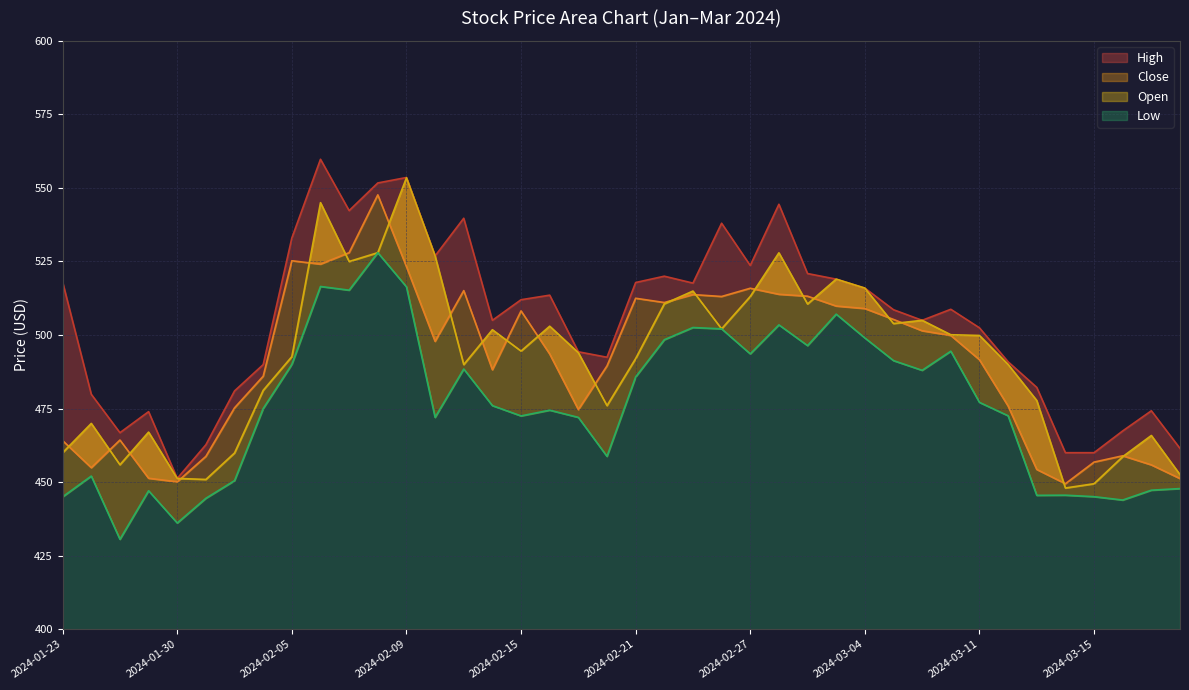

True or false: High has more than 2 interior local peaks.

True